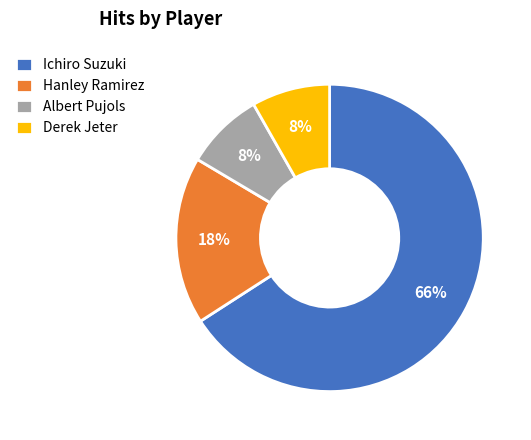

What is the largest slice in the pie chart?

Ichiro Suzuki